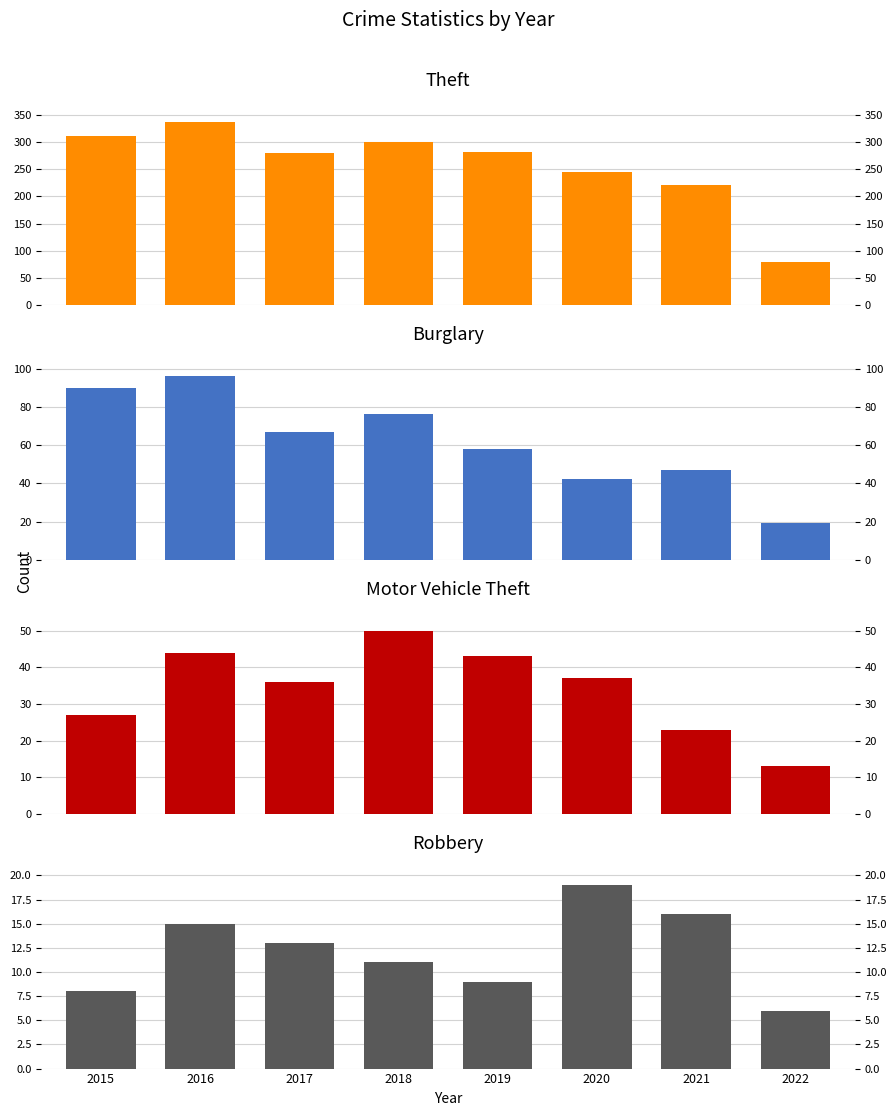

Reading left to right, extract all data points from this chart.

Theft: 311	337	280	300	281	245	221	79
Burglary: 90	96	67	76	58	42	47	19
Motor Vehicle Theft: 27	44	36	50	43	37	23	13
Robbery: 8	15	13	11	9	19	16	6